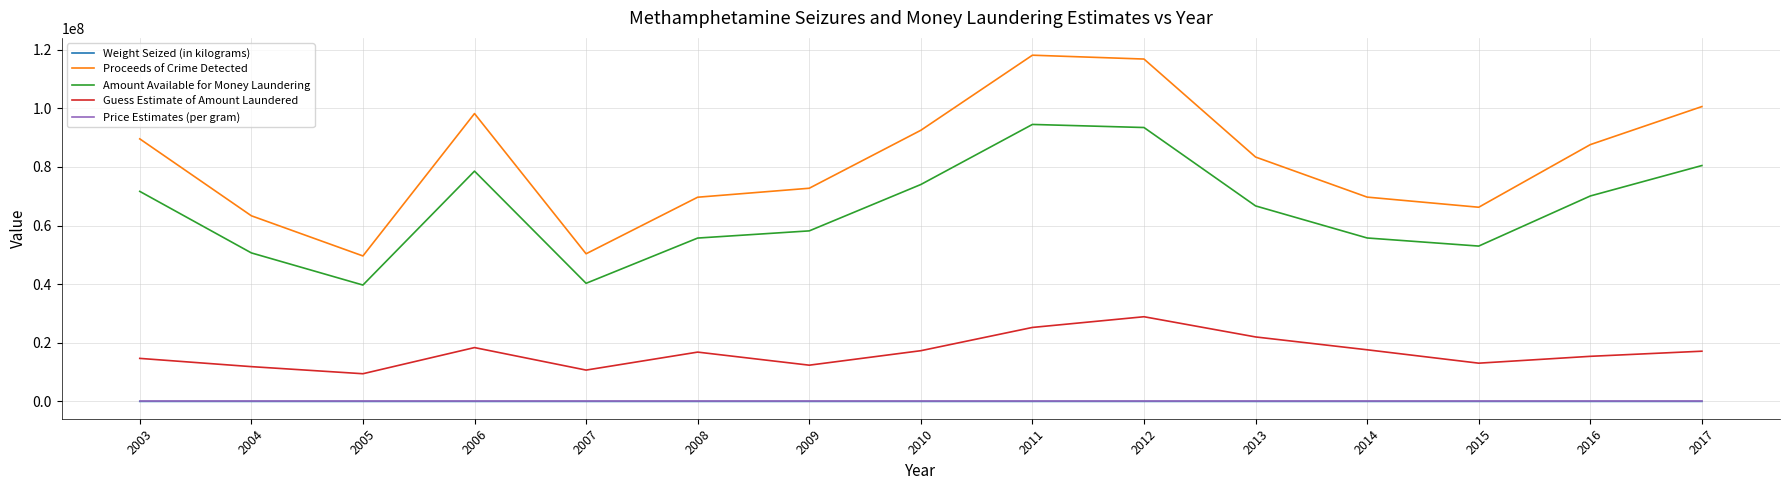

Which series changed the most between 2010 and 2015?

Proceeds of Crime Detected